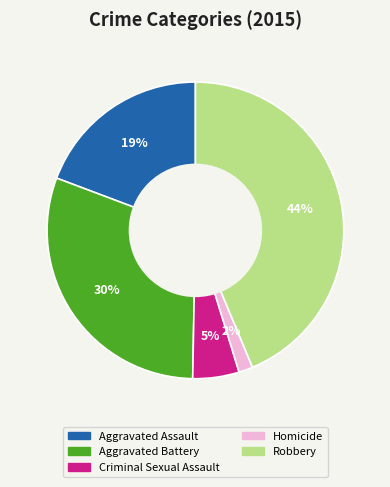

Does Robbery account for over 50% of the chart?

No